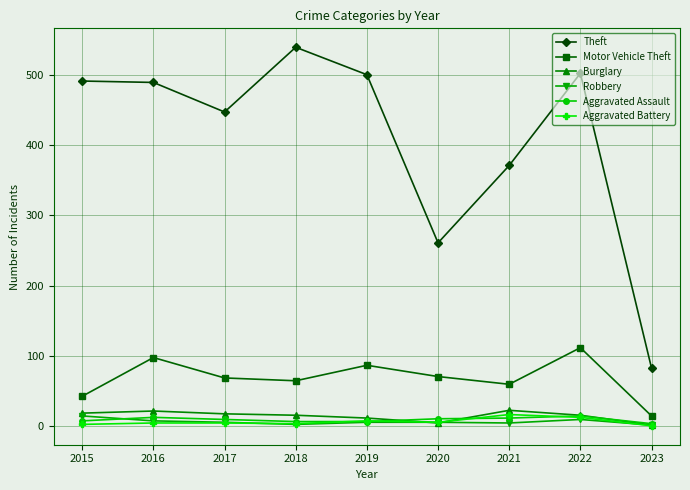

Which category has the lowest value in the Theft series?

2023